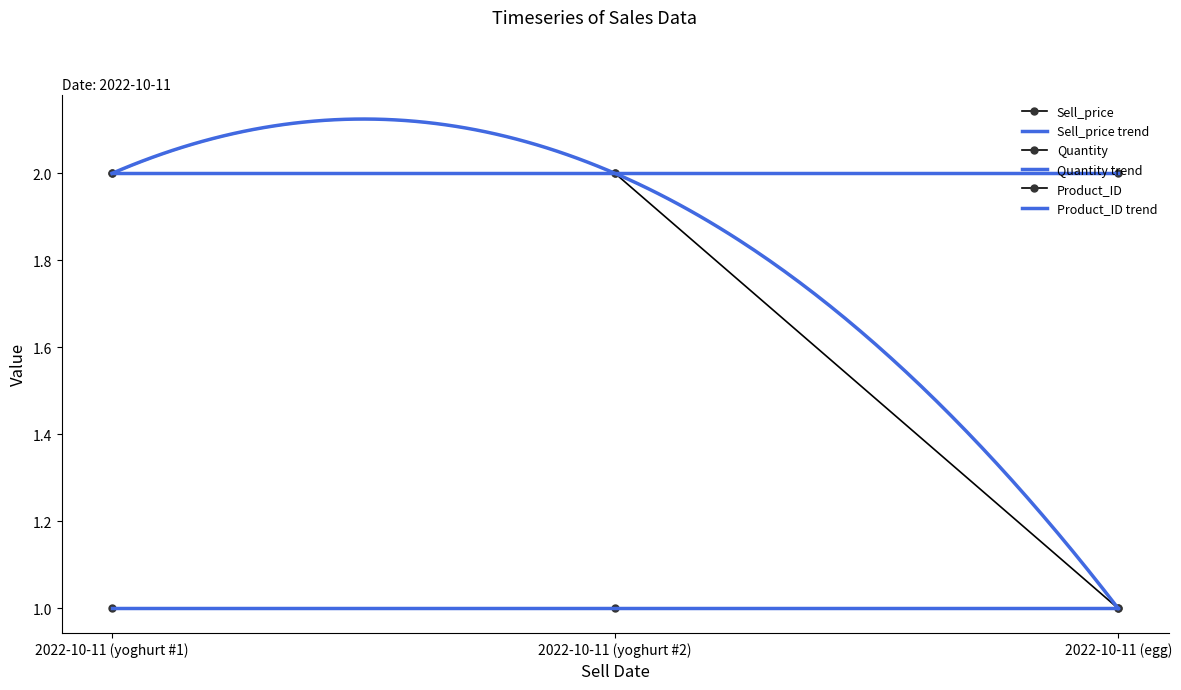

Reading left to right, list all the values displayed in this chart.

Sell_price: 2	2	2
Quantity: 1	1	1
Product_ID: 2	2	1